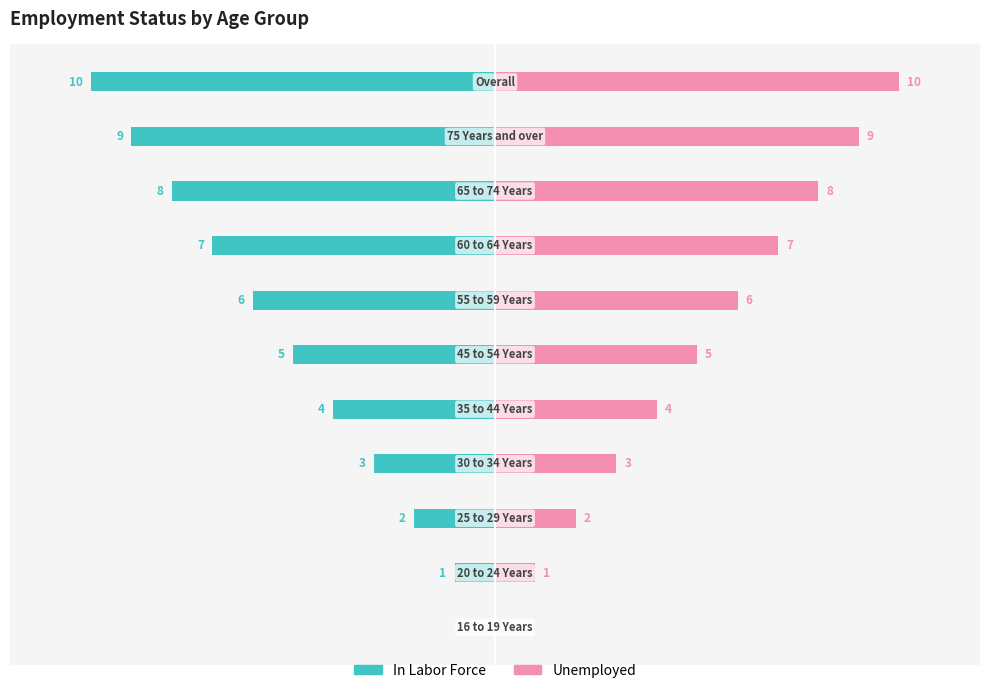

Are the bars horizontal?

Yes